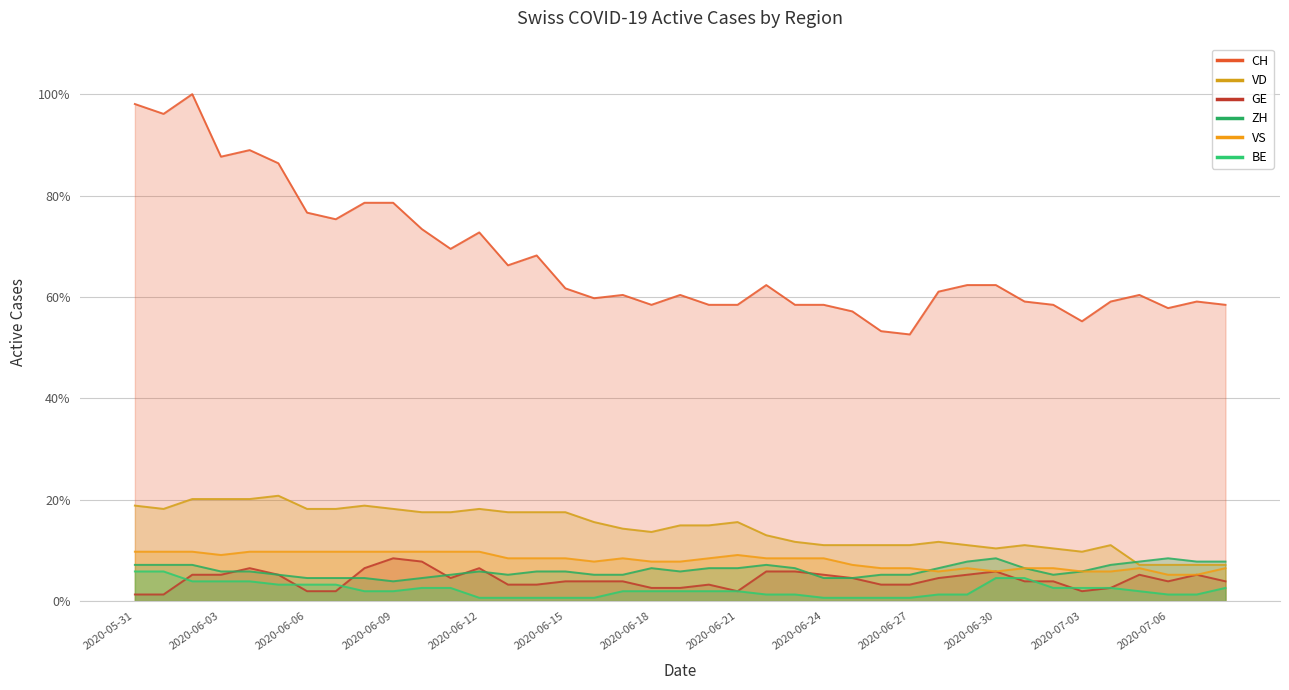

What is the minimum value shown in the chart?

0.6